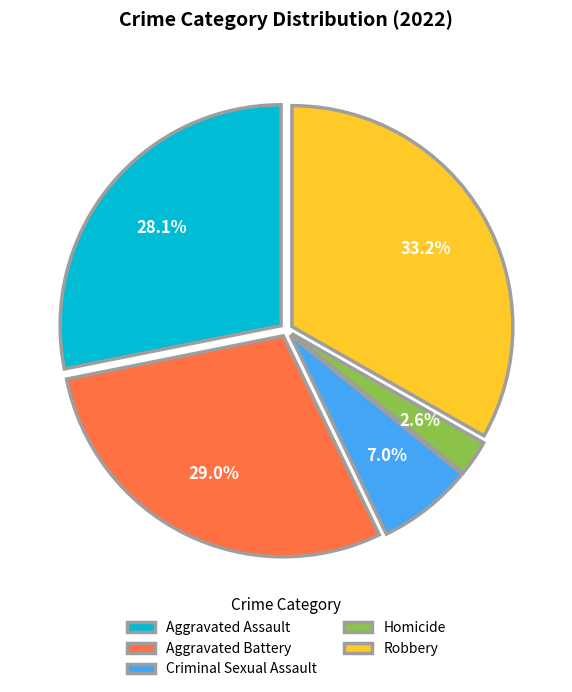

True or false: Criminal Sexual Assault accounts for 7% of the total.

True